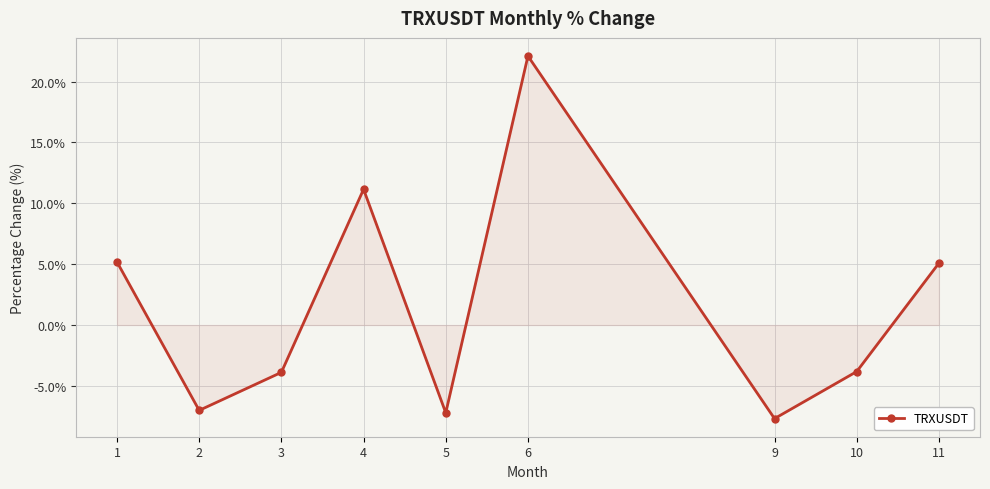

The value at 11 is 5.1. True or false?

True